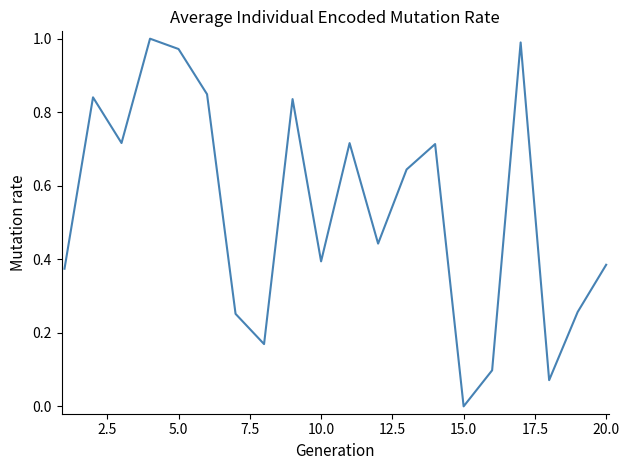

What is the difference between the maximum and minimum values?

1.0